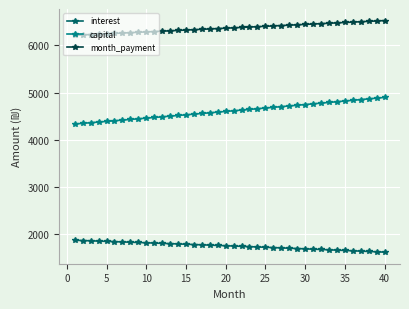

Count the number of data series in this chart.

3